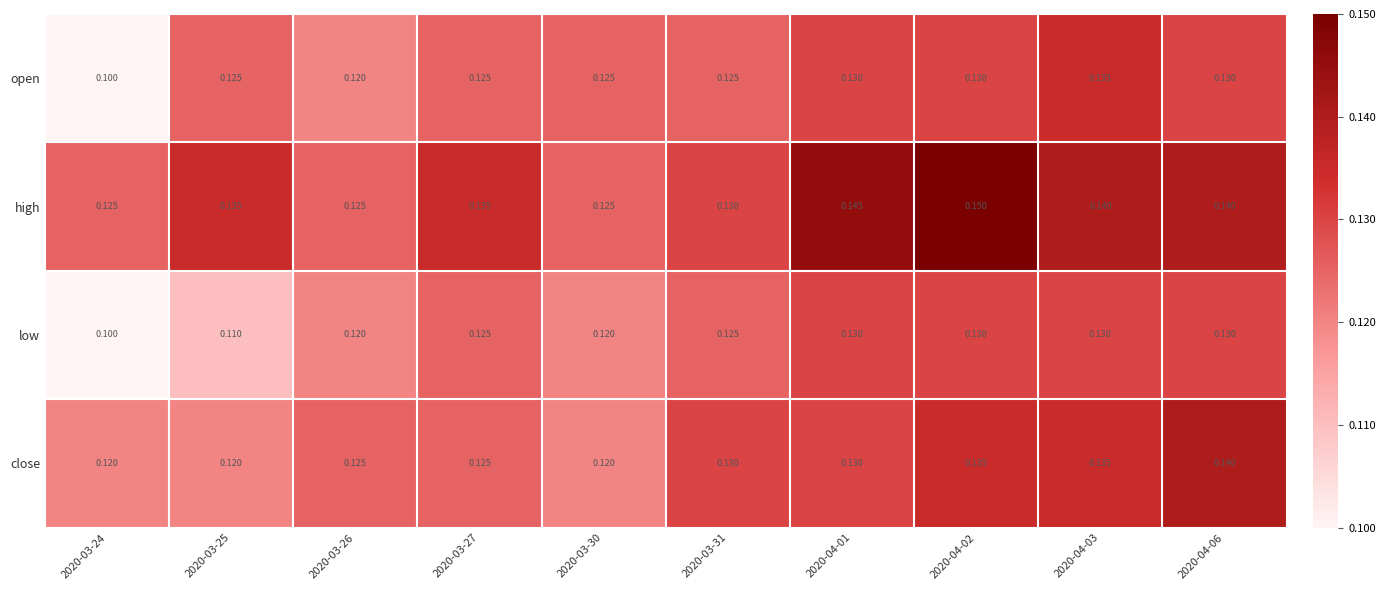

Which series has the largest total across all categories?

high